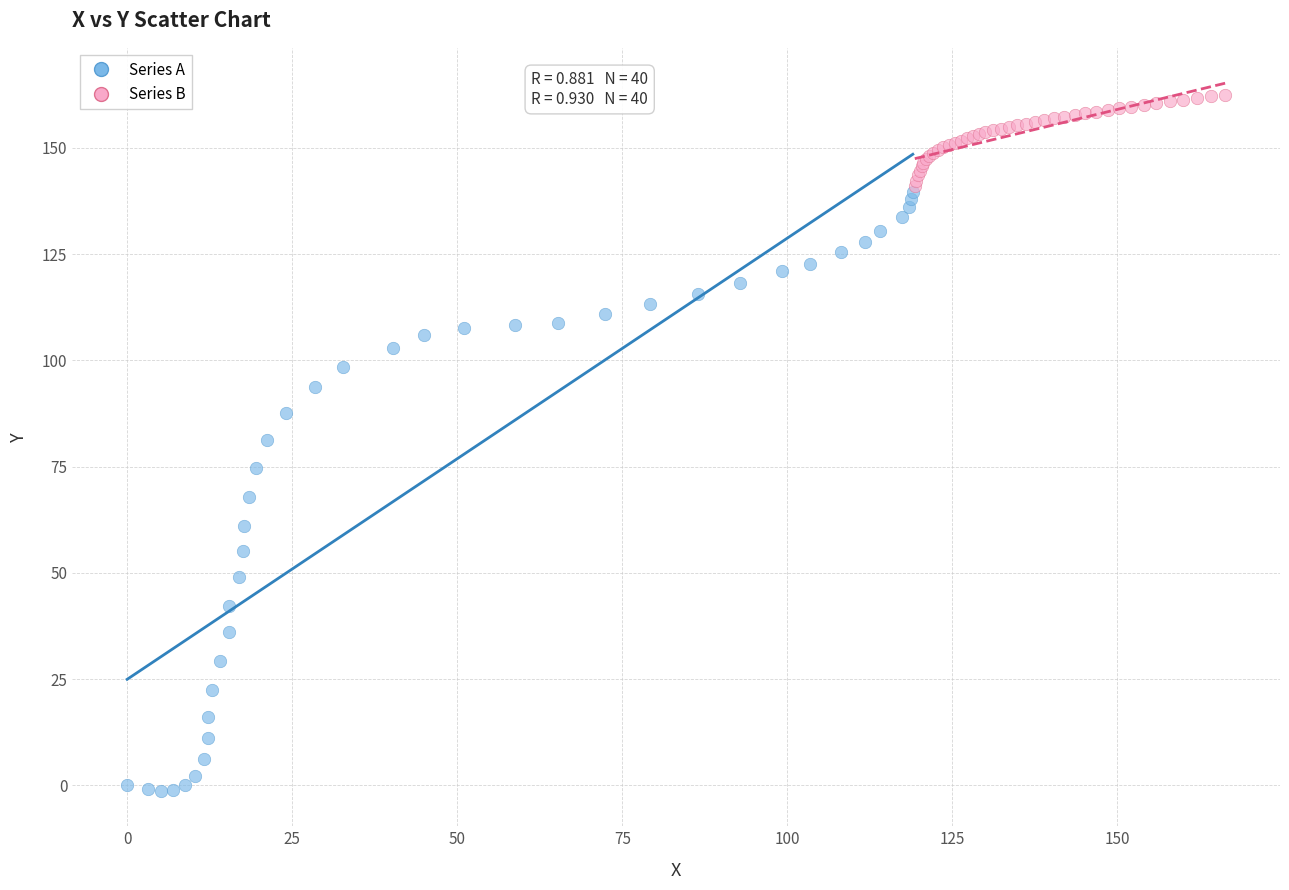

Which series contains the highest Y value?

Series B